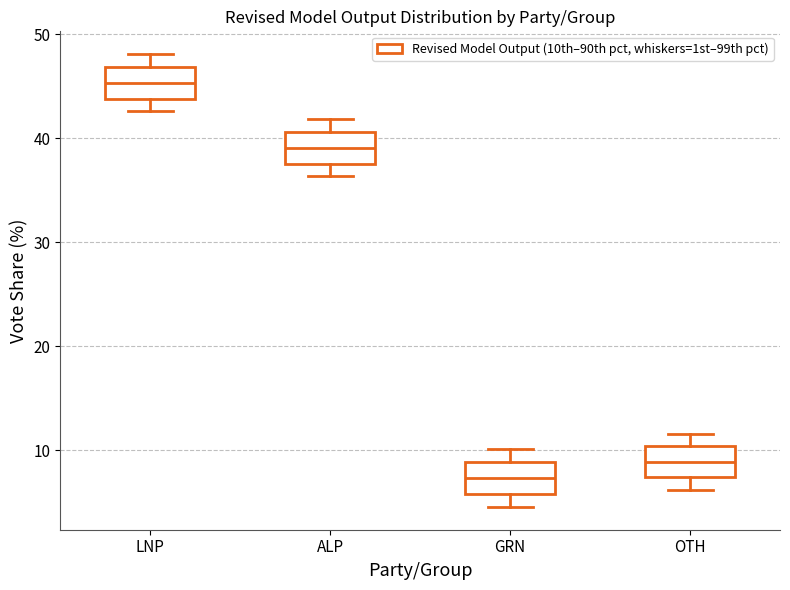

Reading left to right, transcribe this box plot: for each box, give where its median line is, the range the box spans, and where its two whiskers end, as read against the y-axis. The values are not printed on the chart, so give them approximately, as read against the axis.

LNP: median 45, box 44 to 47, whiskers 43 to 48
ALP: median 39, box 38 to 41, whiskers 36 to 42
GRN: median 7, box 6 to 9, whiskers 5 to 10
OTH: median 9, box 7 to 10, whiskers 6 to 12